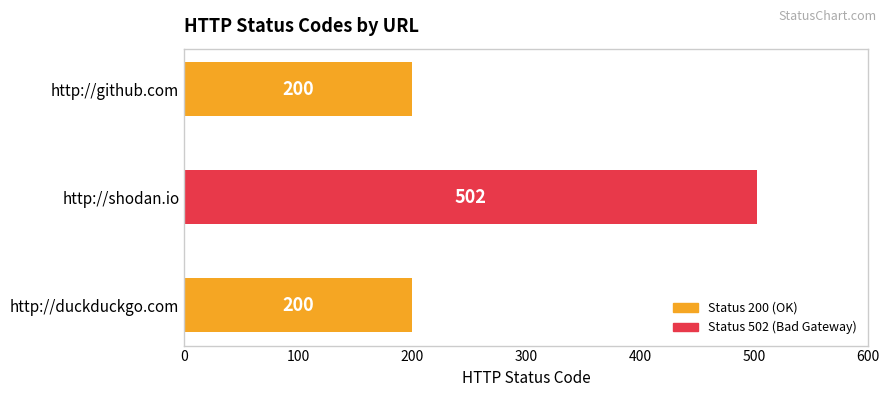

How many values are between 200 and 502?

3